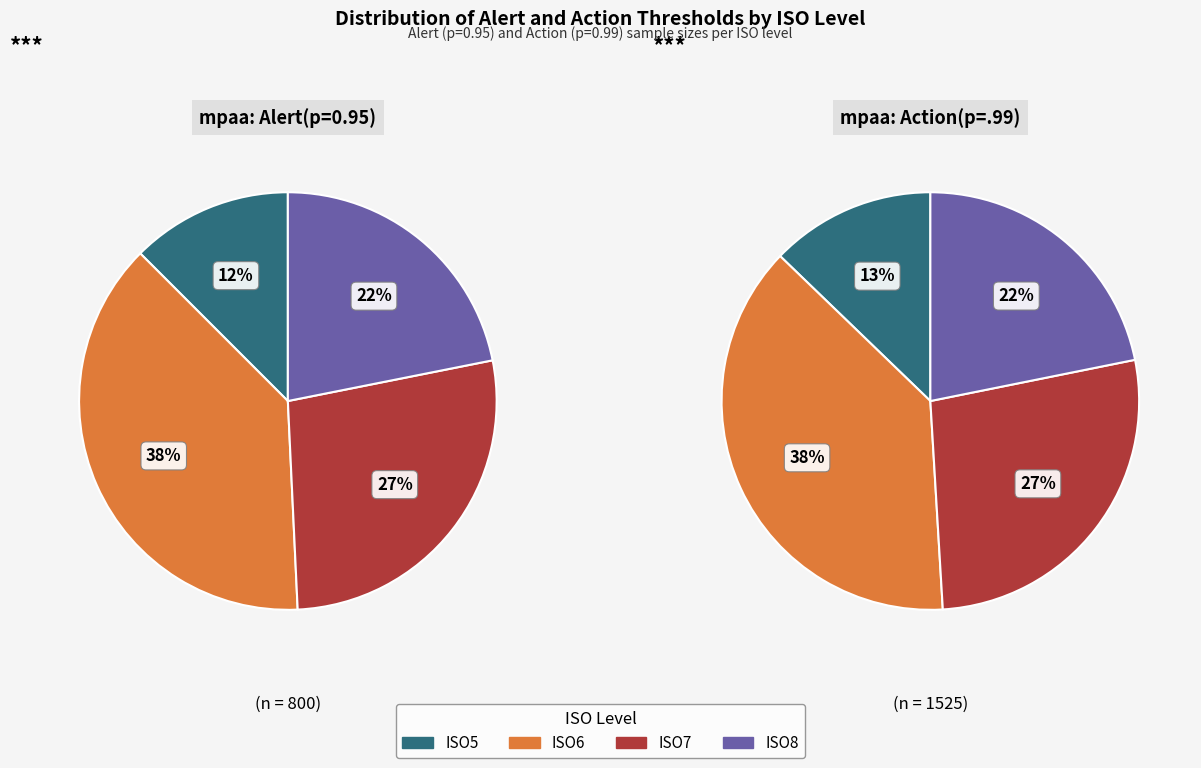

True or false: ISO6 accounts for 38% of the total.

True